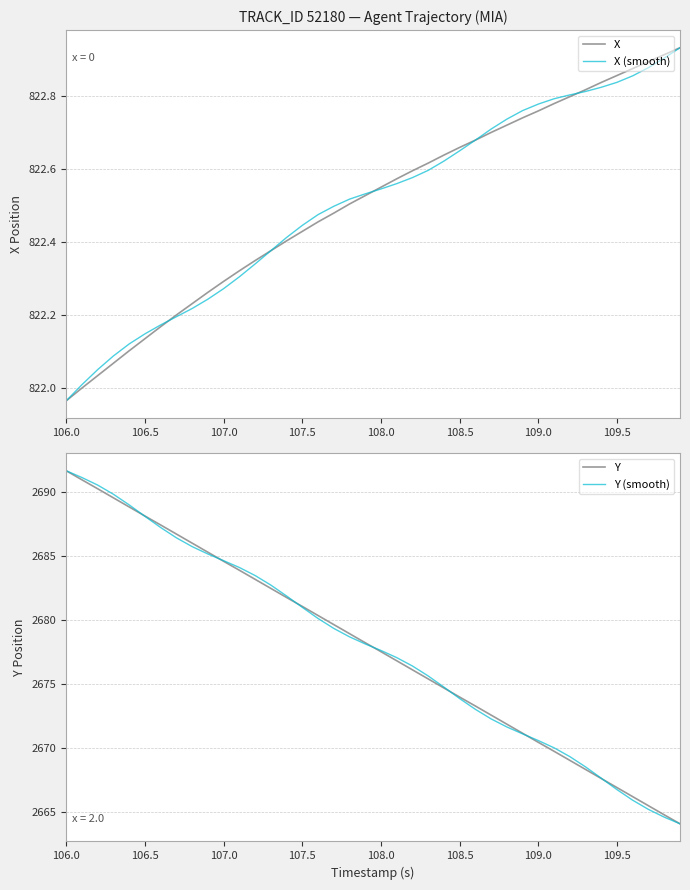

How many data points in X are less than 822?

1